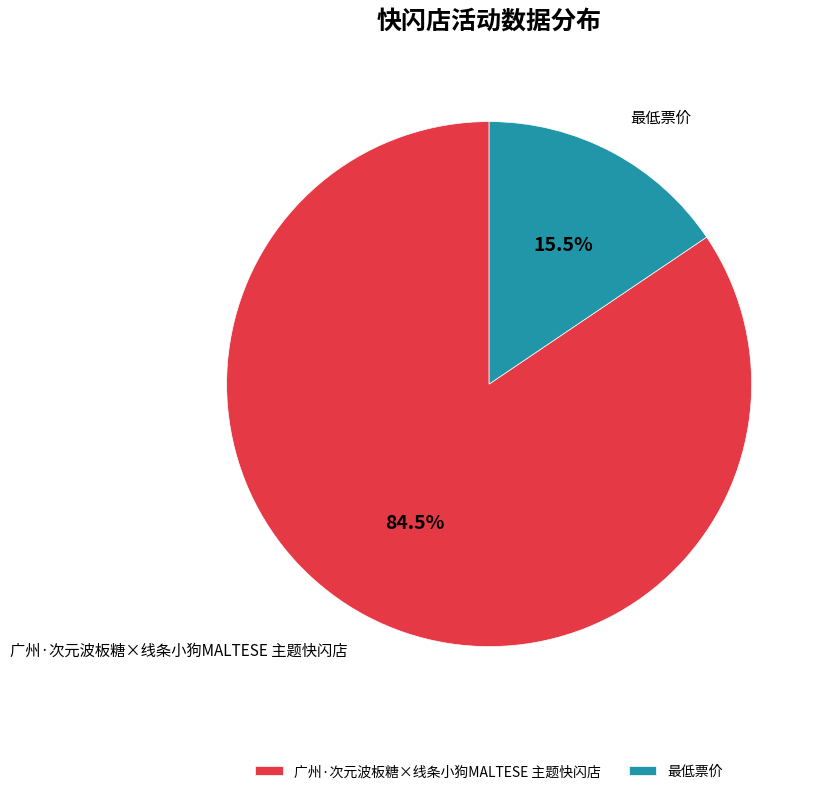

Between 最低票价 and 广州·次元波板糖×线条小狗MALTESE 主题快闪店, which is larger?

广州·次元波板糖×线条小狗MALTESE 主题快闪店